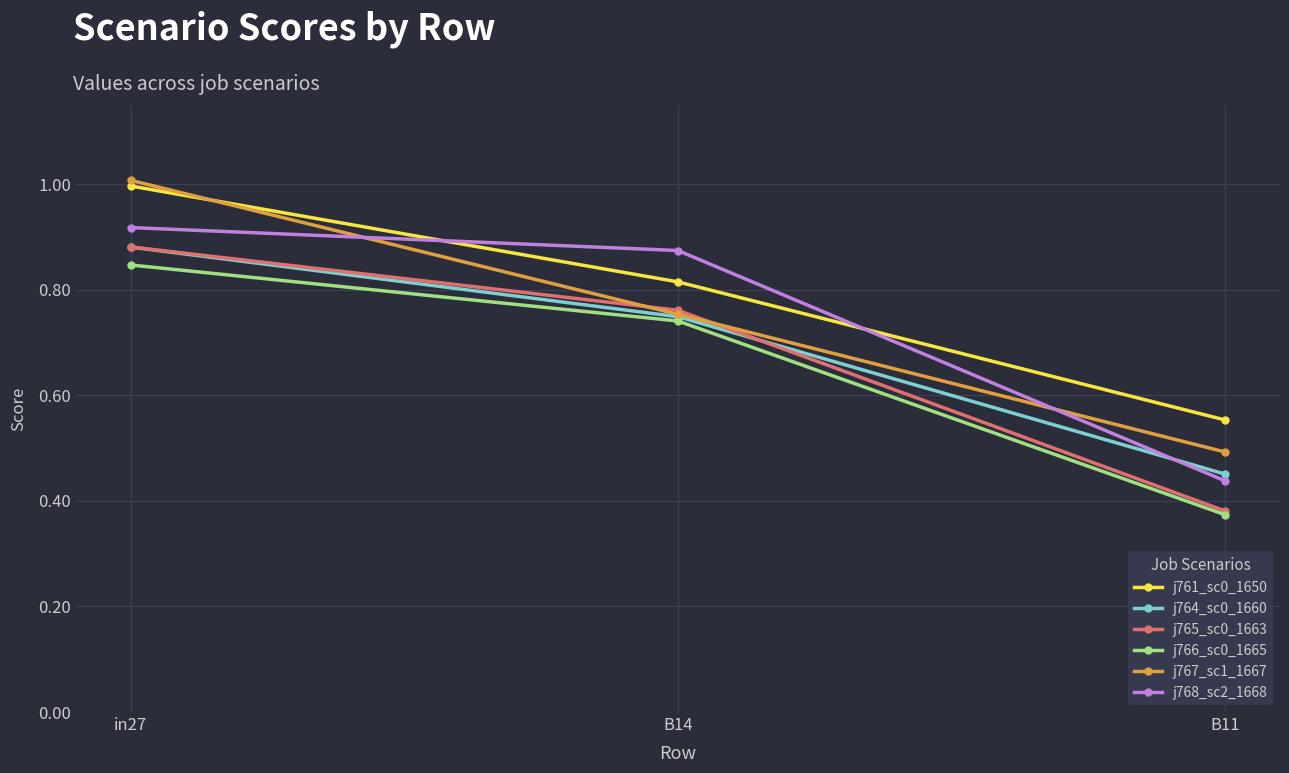

Rank the categories by j761_sc0_1650 value from lowest to highest.

B11, B14, in27